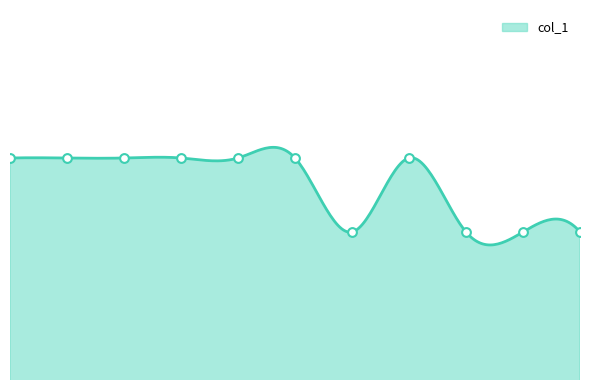

Which has a higher value, 32 or 49?

32